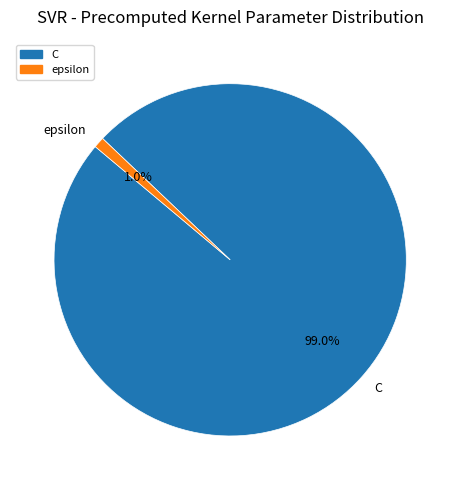

True or false: epsilon accounts for 13% of the total.

False